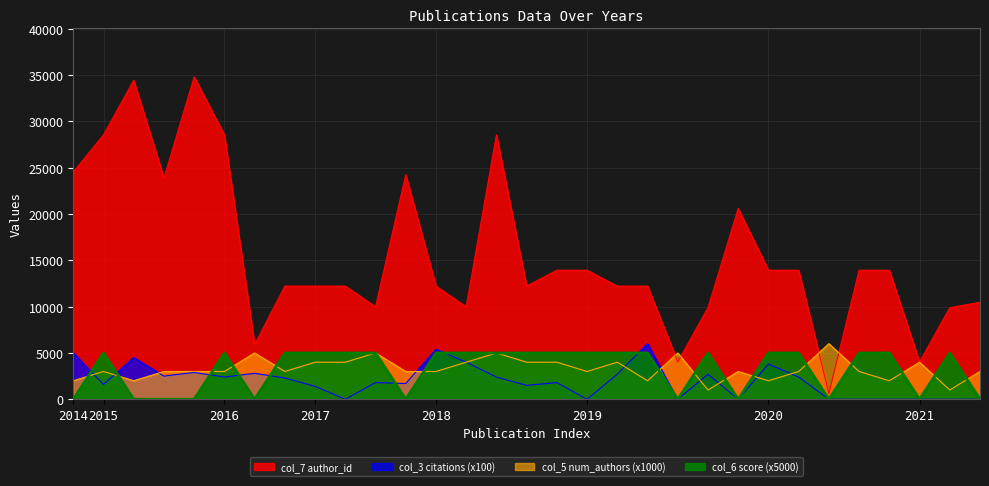

At 2018, list the series in order from largest to smallest.

col_7 (author_id), col_3 (citations), col_6 (score), col_5 (num_authors)